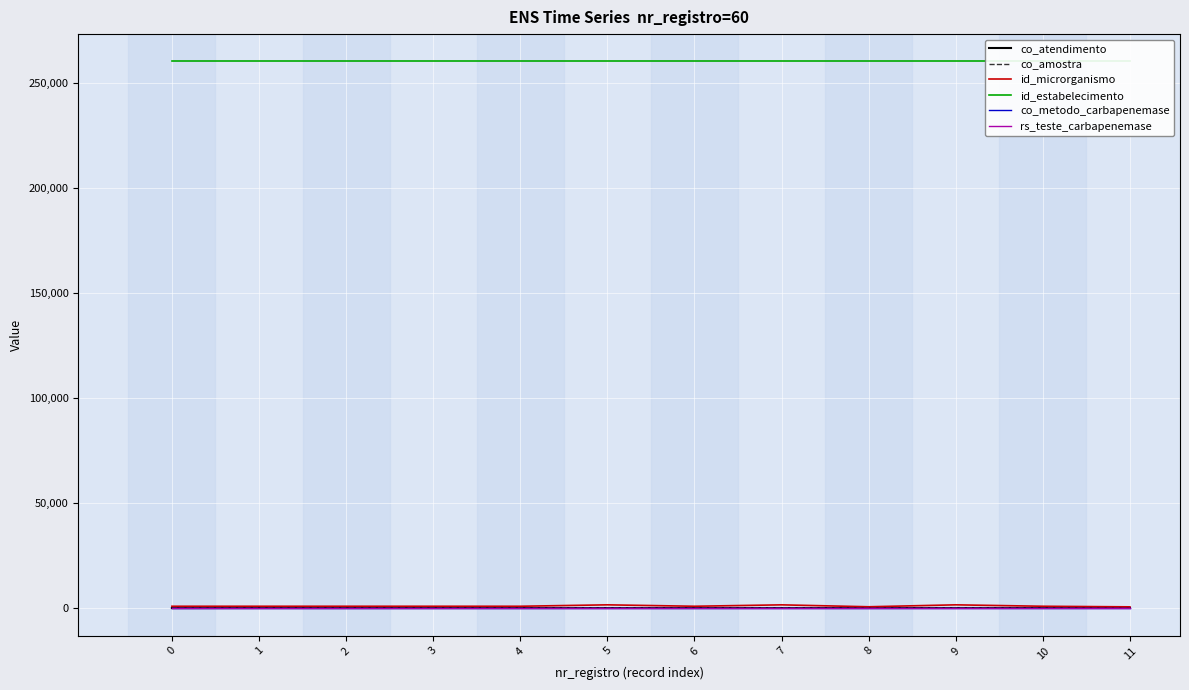

What is the sum of the co_amostra values at 0 and 11?

320.7